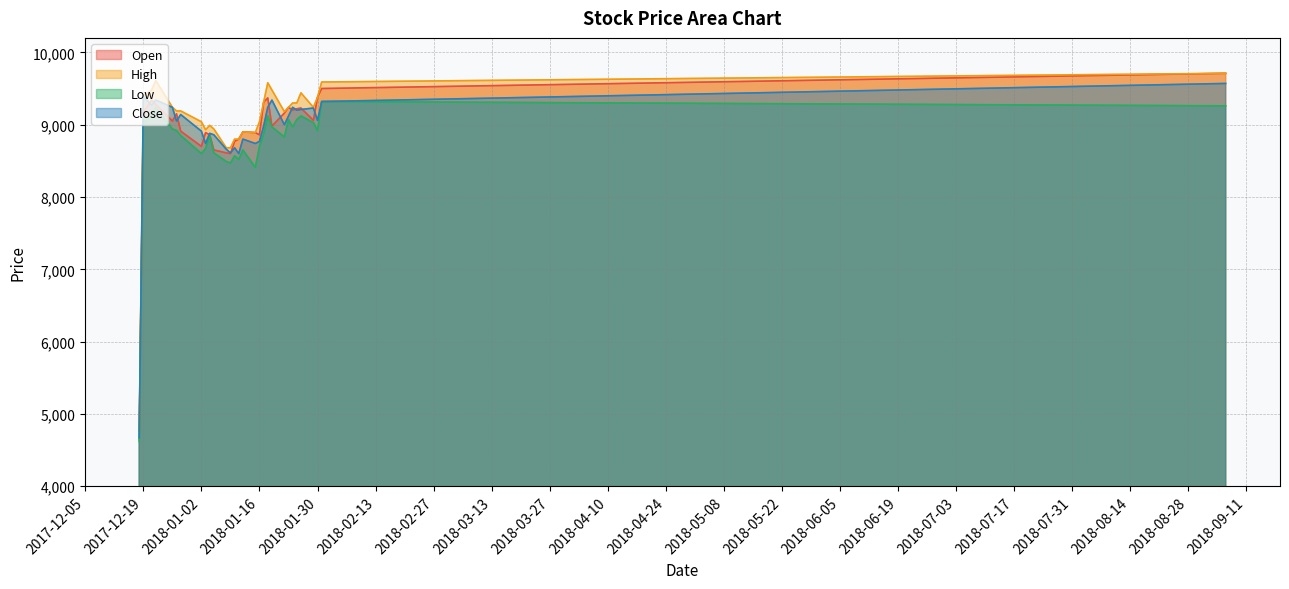

Which series has the largest total across all categories?

High